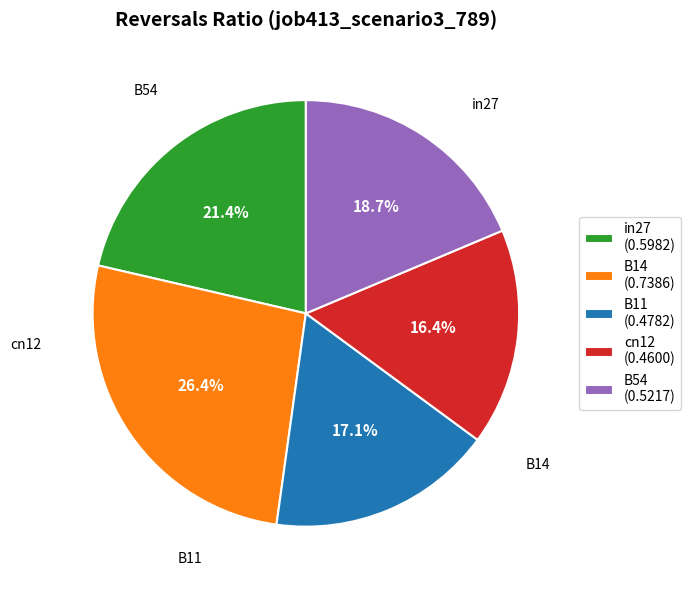

Which has a higher value, B14 (0.7386) or B54 (0.5217)?

B14 (0.7386)